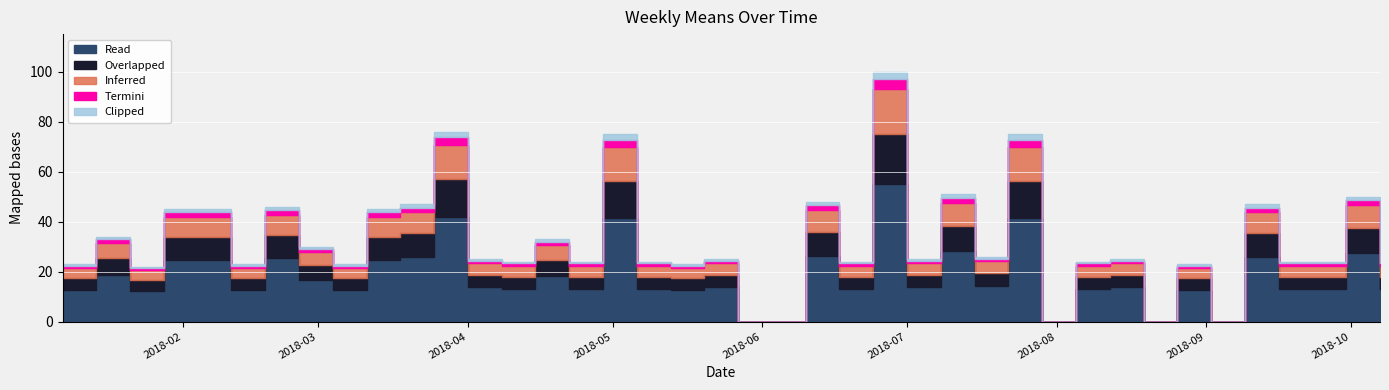

How many interior local valleys (lower than both neighbors) does the data have?

12